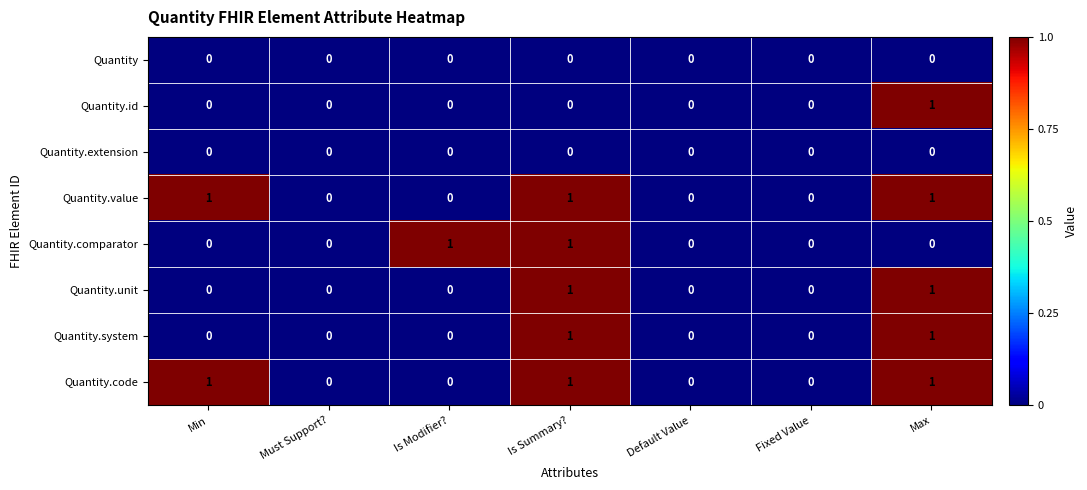

What is the greatest value displayed?

1